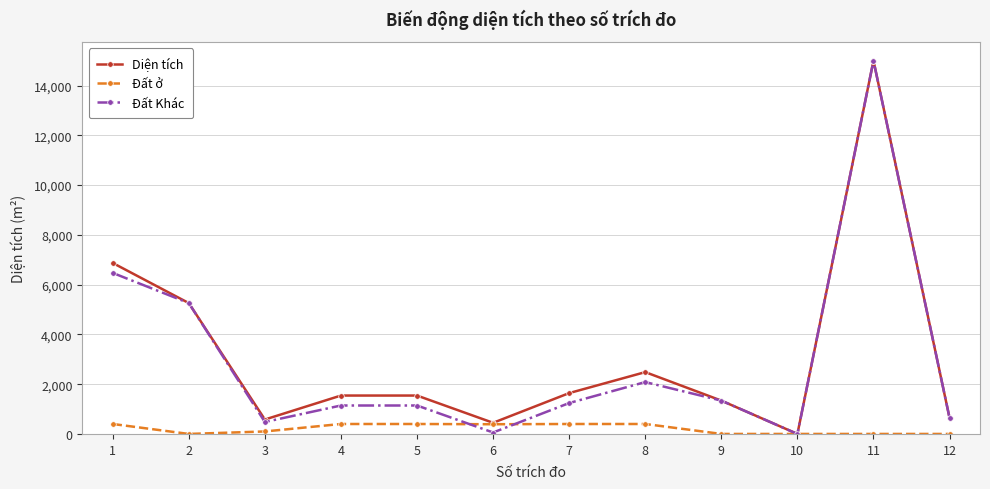

The value of Diện tích at 7 is 1641.7. True or false?

True